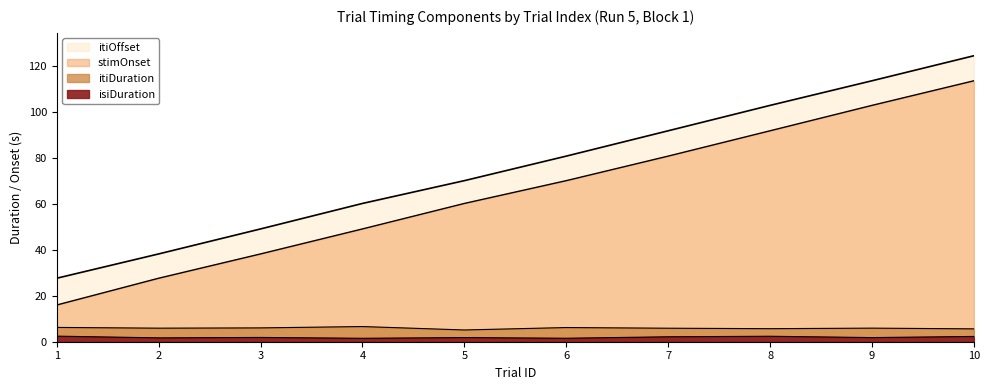

Is the value of trialId at 9 greater than the value of isiDuration at 4?

Yes